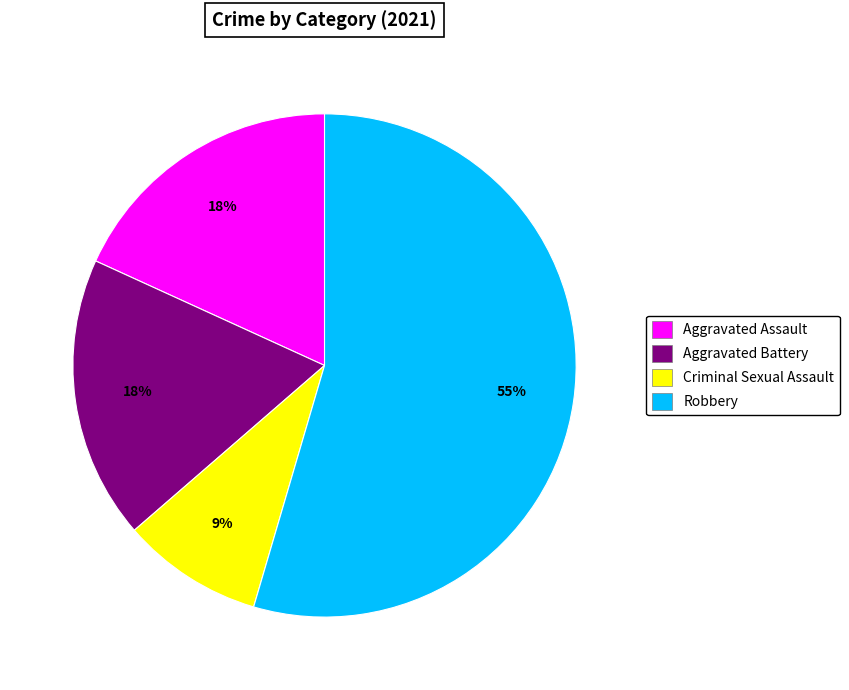

Which slice is the smallest?

Criminal Sexual Assault